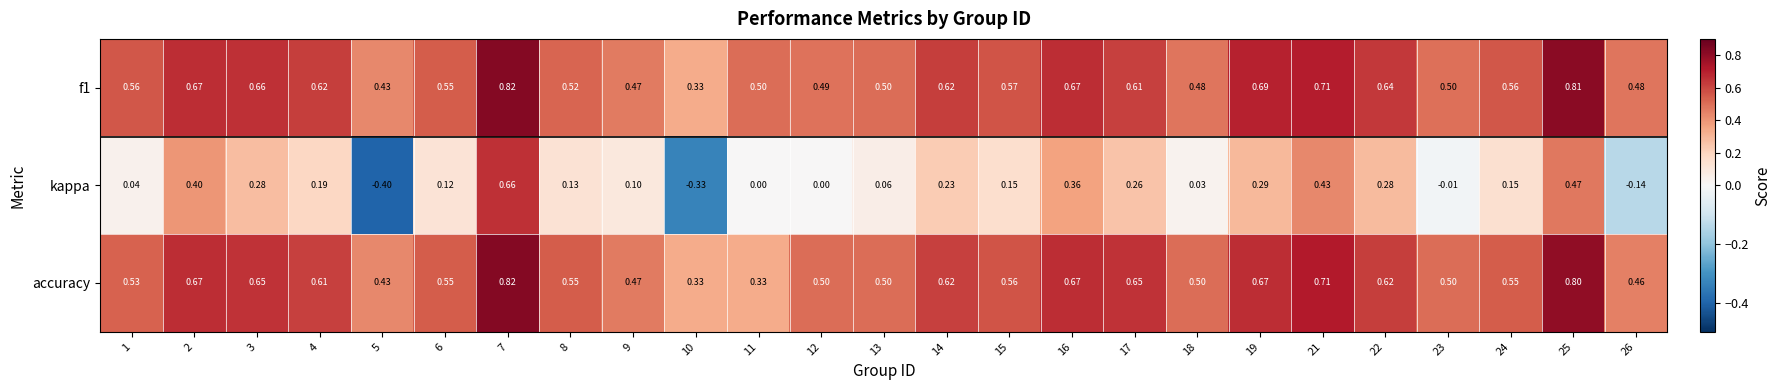

Which series has the widest spread of values?

kappa